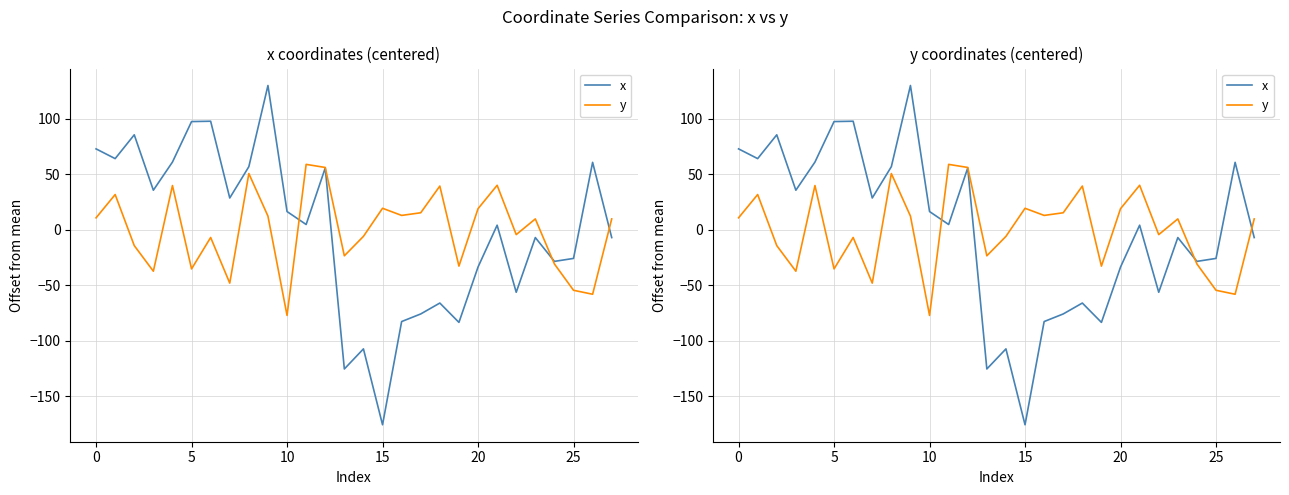

Is it true that y equals -30.5 at 25?

False